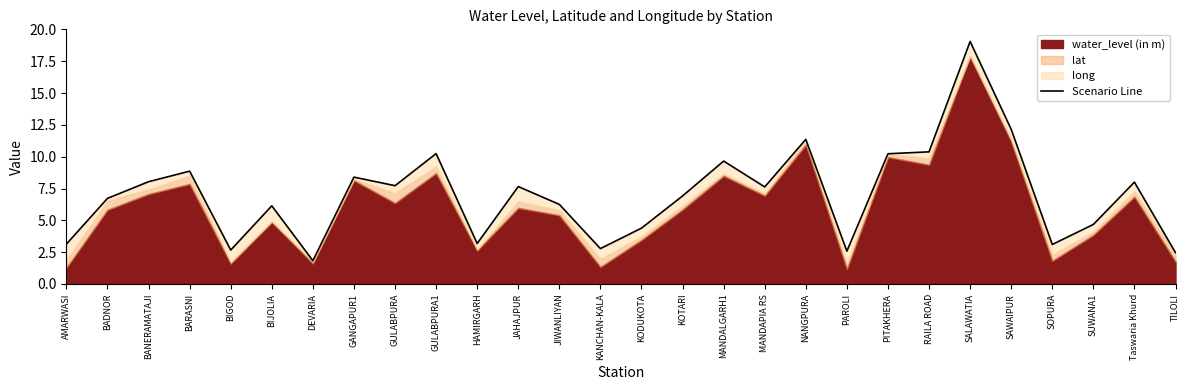

How many lines are shown in the chart?

1